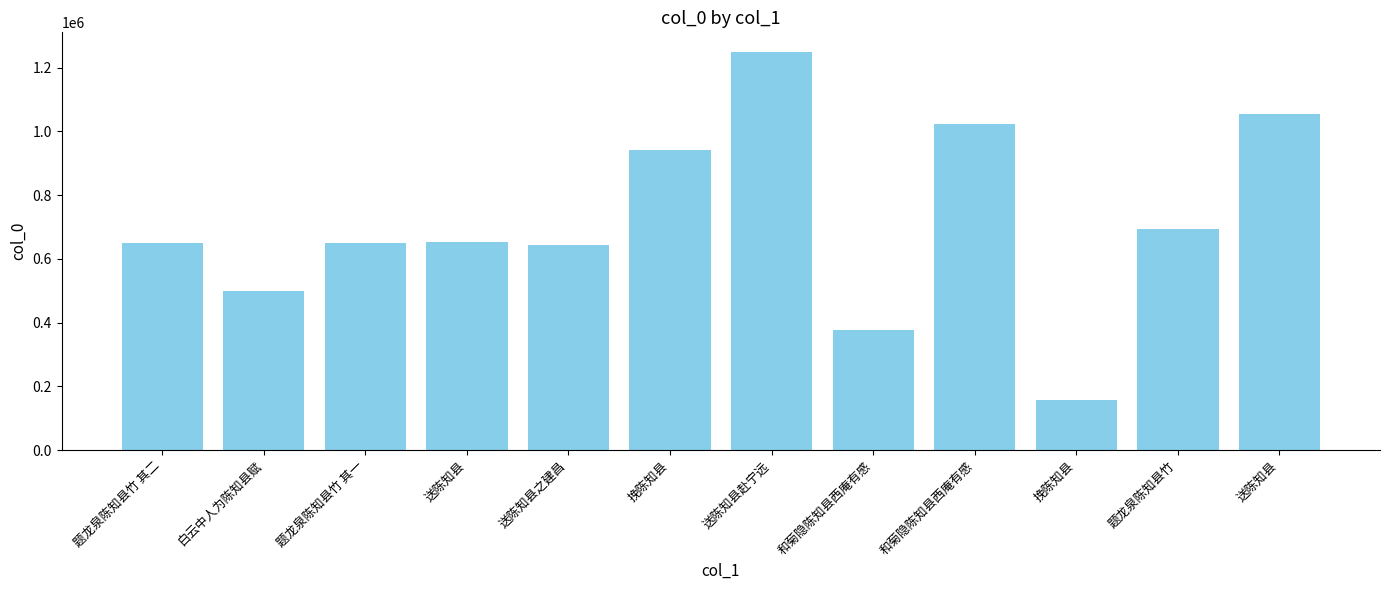

Rank the categories by value from highest to lowest.

送陈知县赴宁远, 送陈知县, 和菊隐陈知县西庵有感, 挽陈知县, 题龙泉陈知县竹, 送陈知县, 题龙泉陈知县竹 其二, 题龙泉陈知县竹 其一, 送陈知县之建昌, 白云中人为陈知县赋, 和菊隐陈知县西庵有感, 挽陈知县